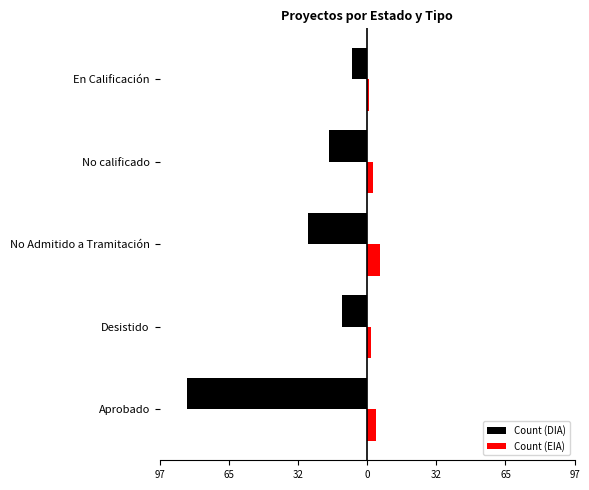

What are all the series names shown in the legend?

Count (DIA), Count (EIA)